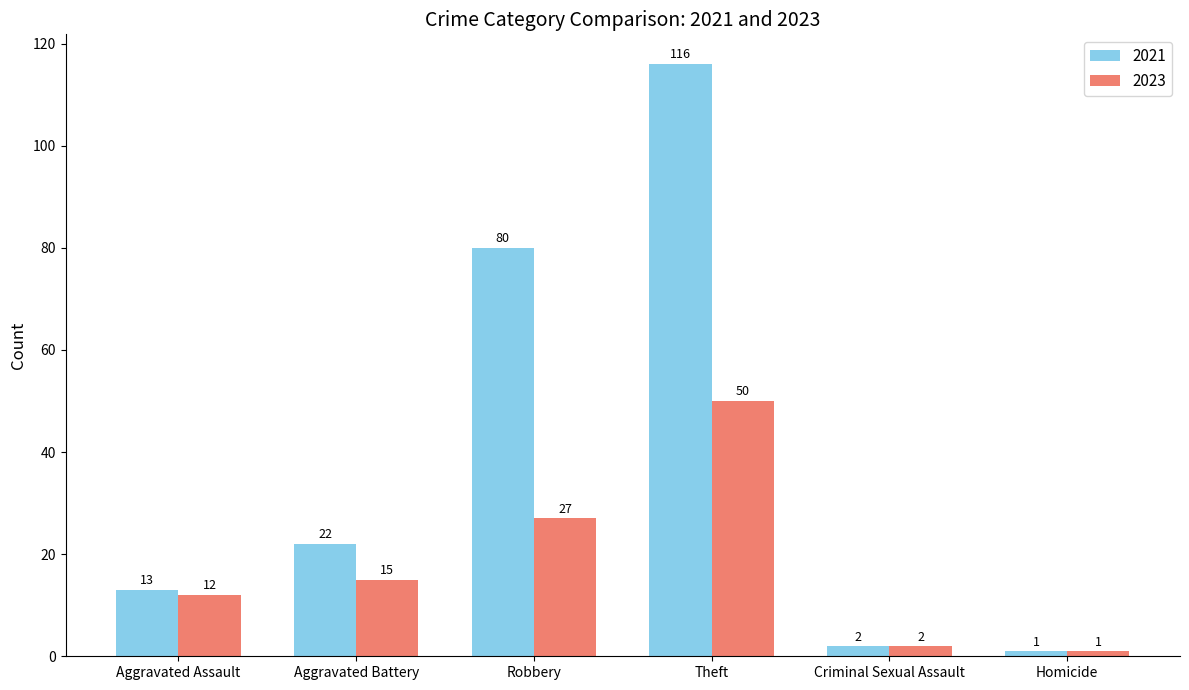

Rank the categories by 2023 value from highest to lowest.

Theft, Robbery, Aggravated Battery, Aggravated Assault, Criminal Sexual Assault, Homicide